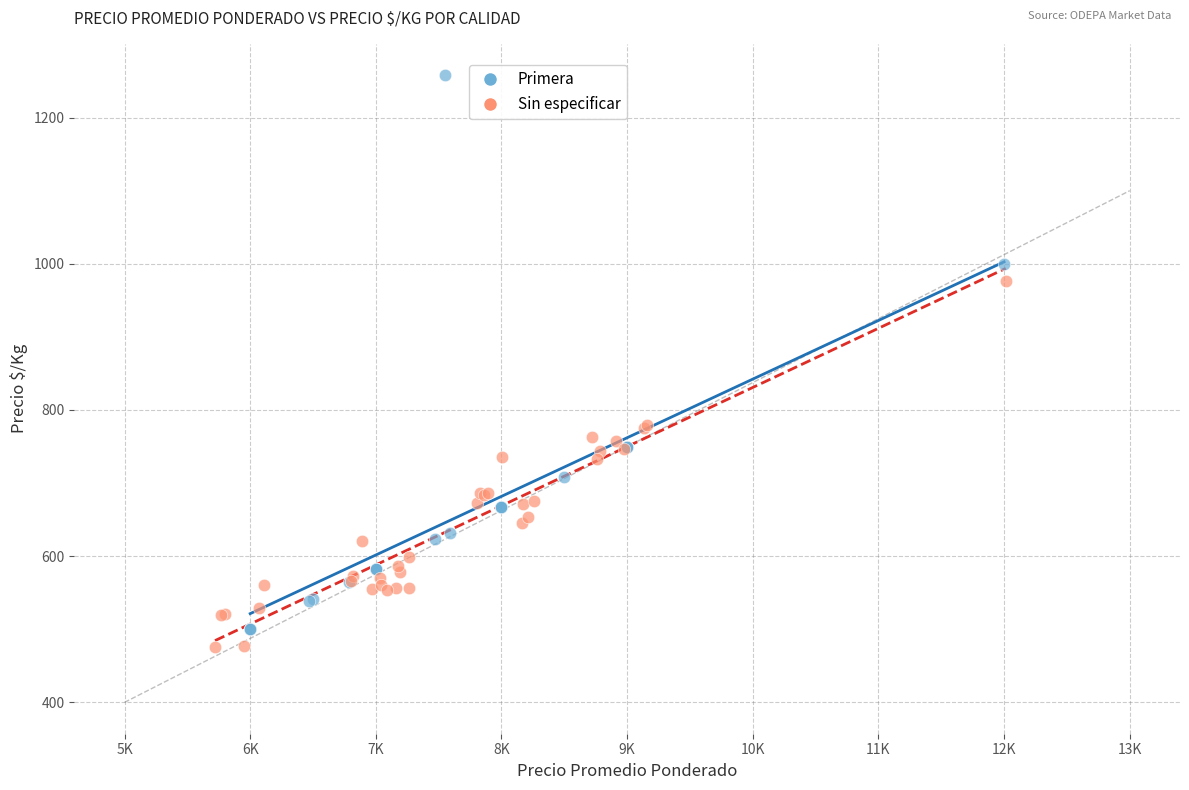

Which series contains the highest Y value?

Primera